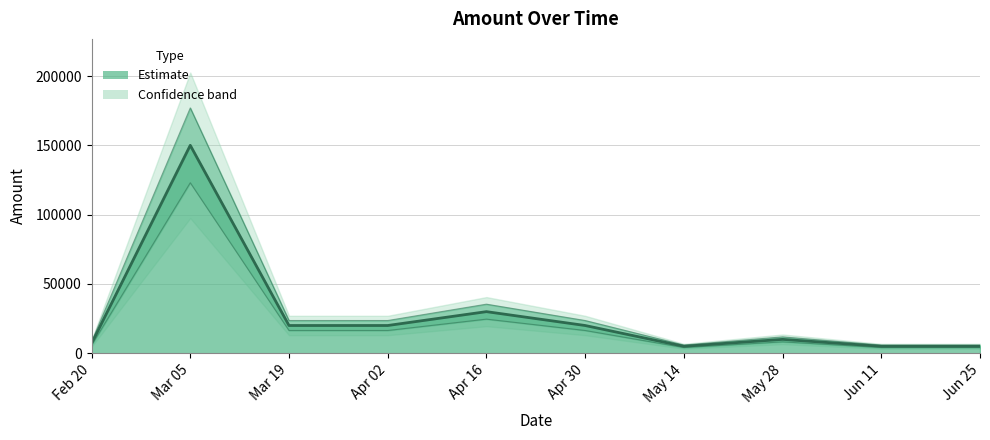

Rank the categories by value from lowest to highest.

May 14, Jun 11, Jun 25, Feb 20, May 28, Mar 19, Apr 02, Apr 30, Apr 16, Mar 05